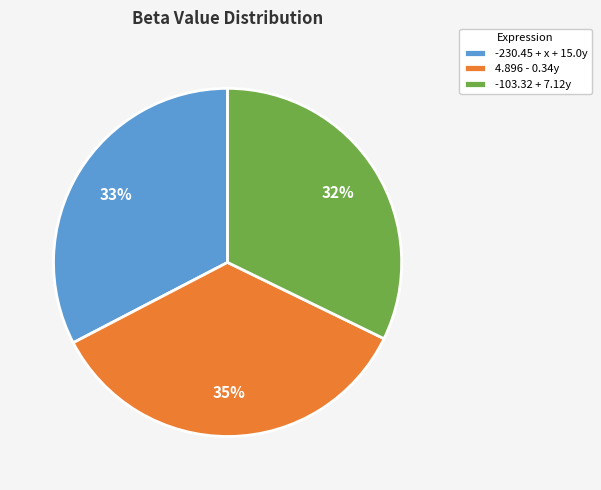

The 4.896 - 0.34y slice represents 35% of the pie. True or false?

True